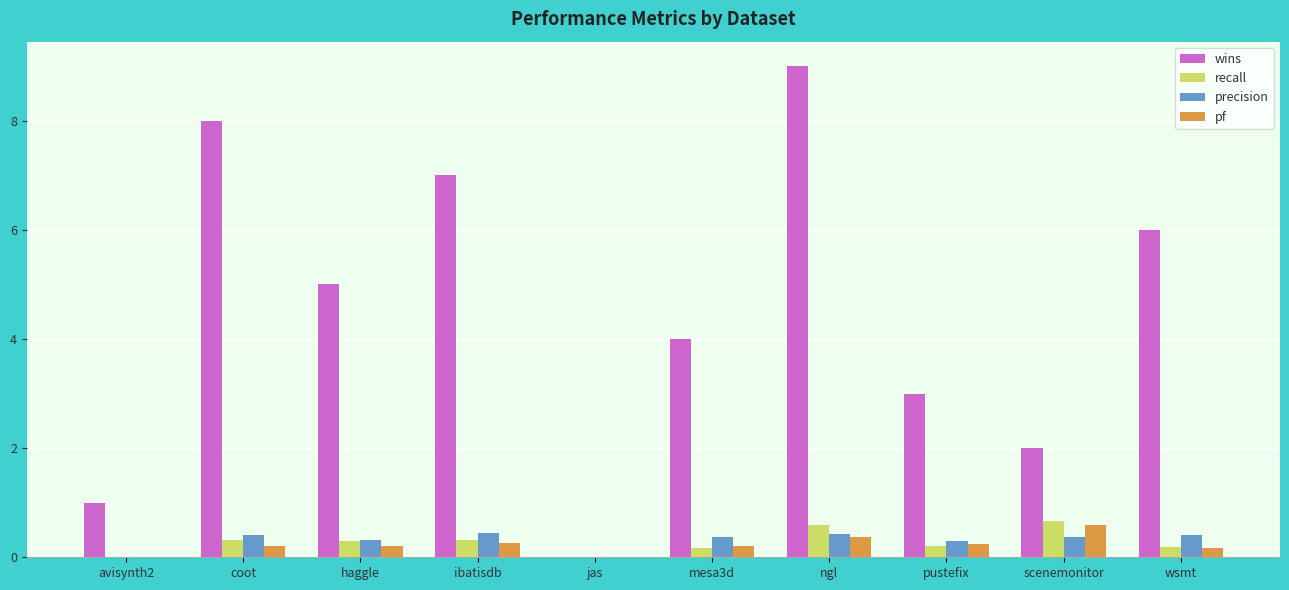

At which category is the sum across all series the highest?

ngl